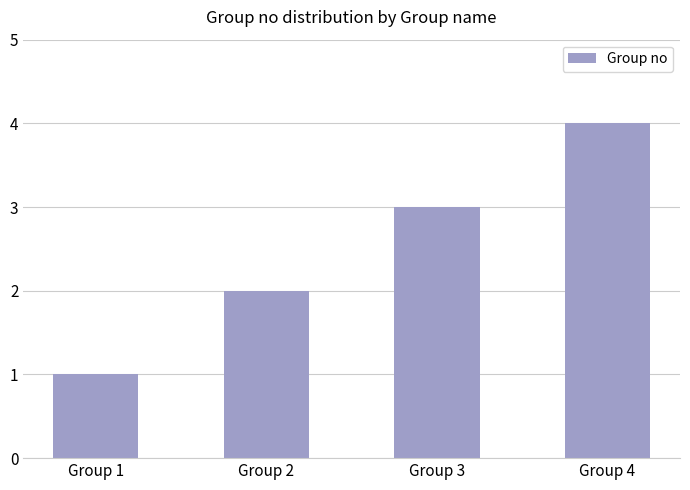

The value at Group 4 is 6. True or false?

False